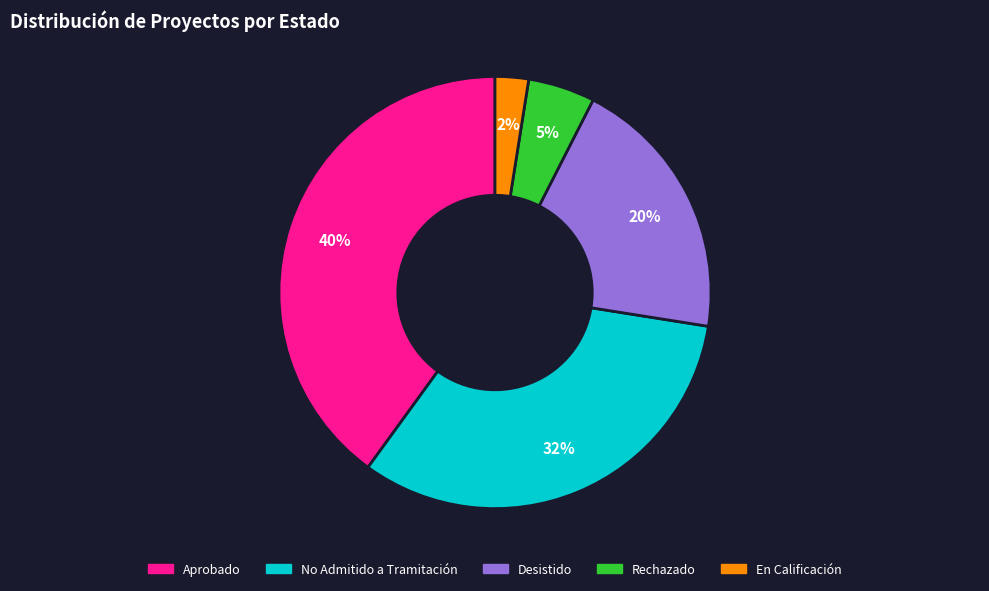

Rank the categories by value from highest to lowest.

Aprobado, No Admitido a Tramitación, Desistido, Rechazado, En Calificación